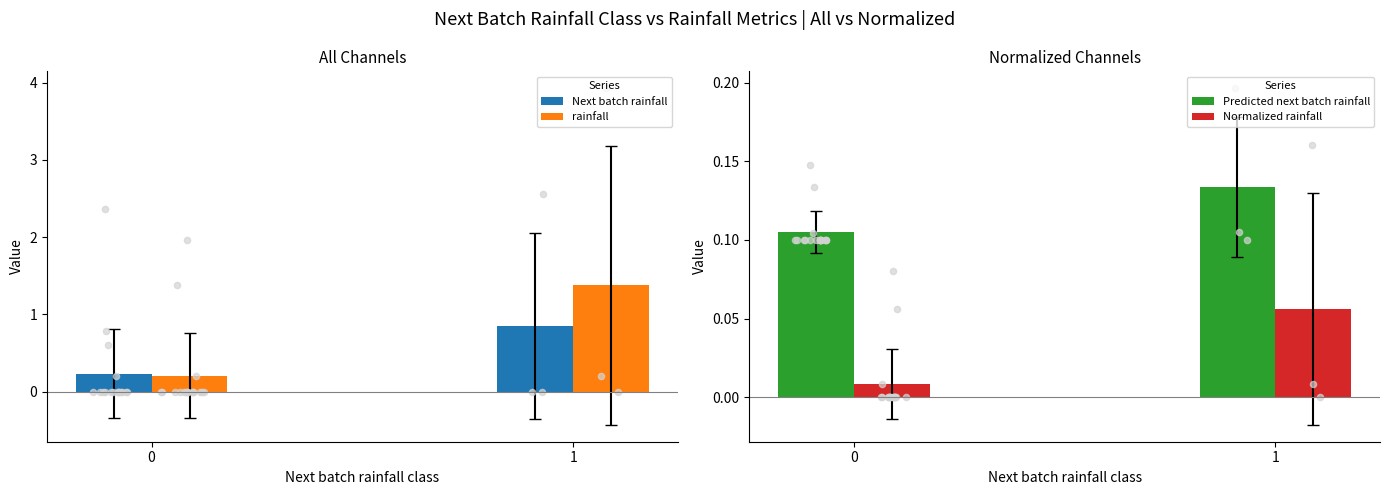

Is the value of rainfall at 1 greater than the value of Predicted next batch rainfall at 0?

Yes